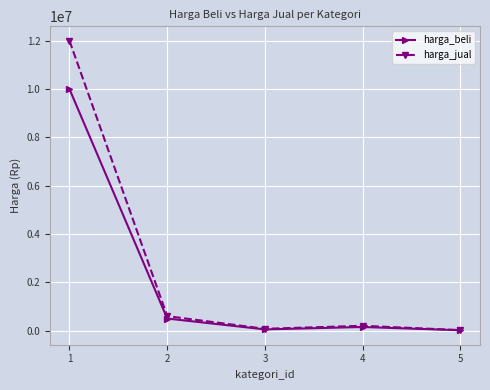

True or false: harga_jual has more than 1 interior local peaks.

False